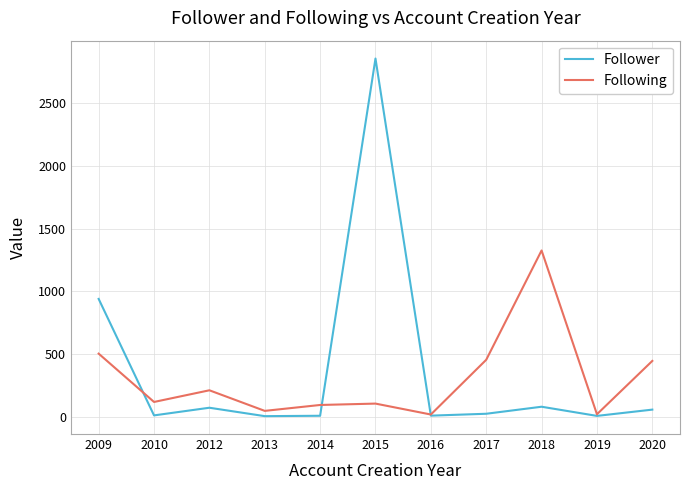

In Follower, how many points are higher than both neighbors (excluding endpoints)?

3